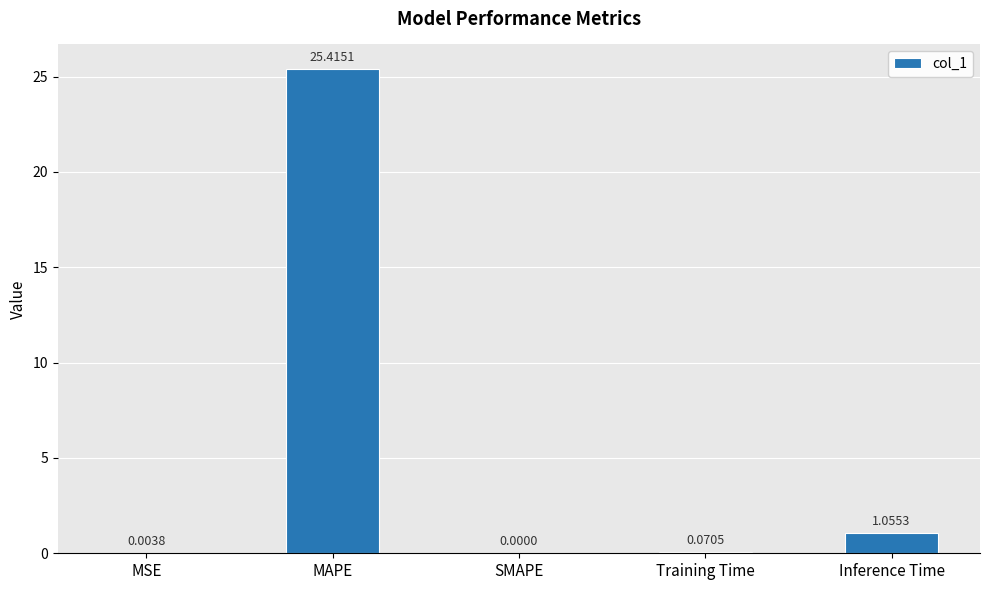

Does the chart contain stacked bars?

No